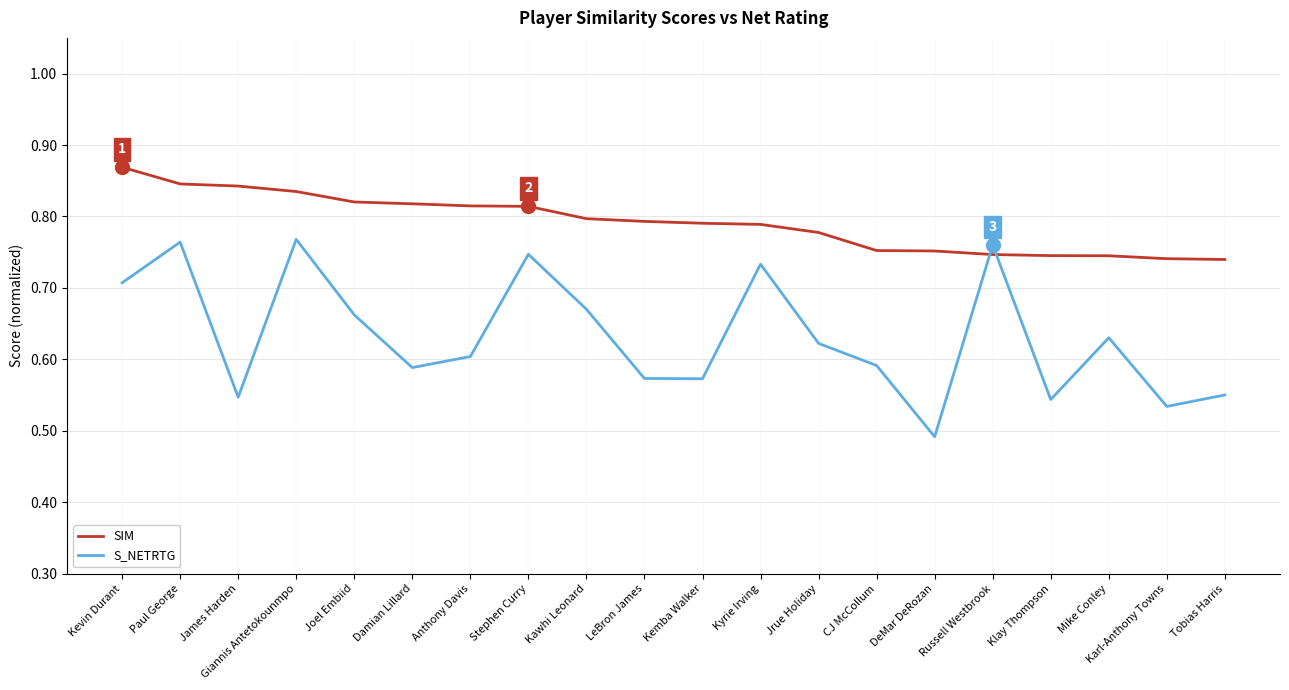

List the series in order of their overall mean, highest first.

SIM, S_NETRTG